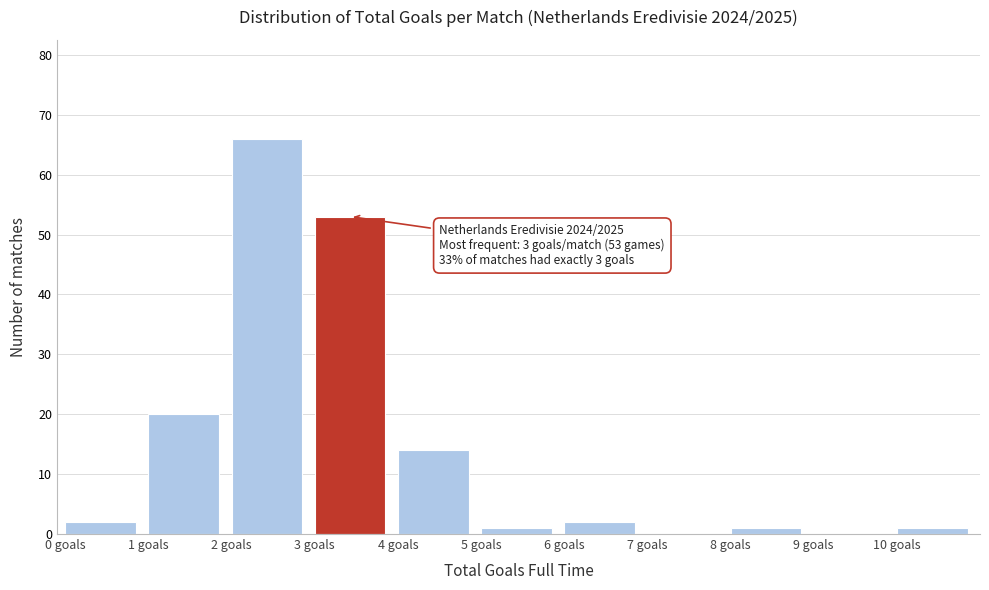

Which range on the x-axis has the tallest bar?

2 to 3